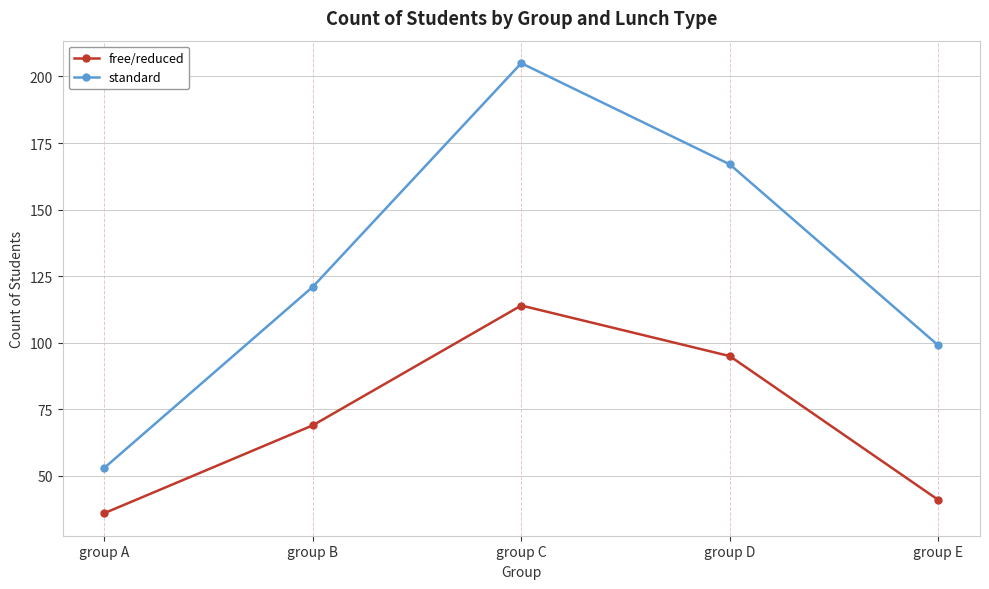

Reading left to right, what are all the values shown in this chart?

free/reduced: 36	69	114	95	41
standard: 53	121	205	167	99